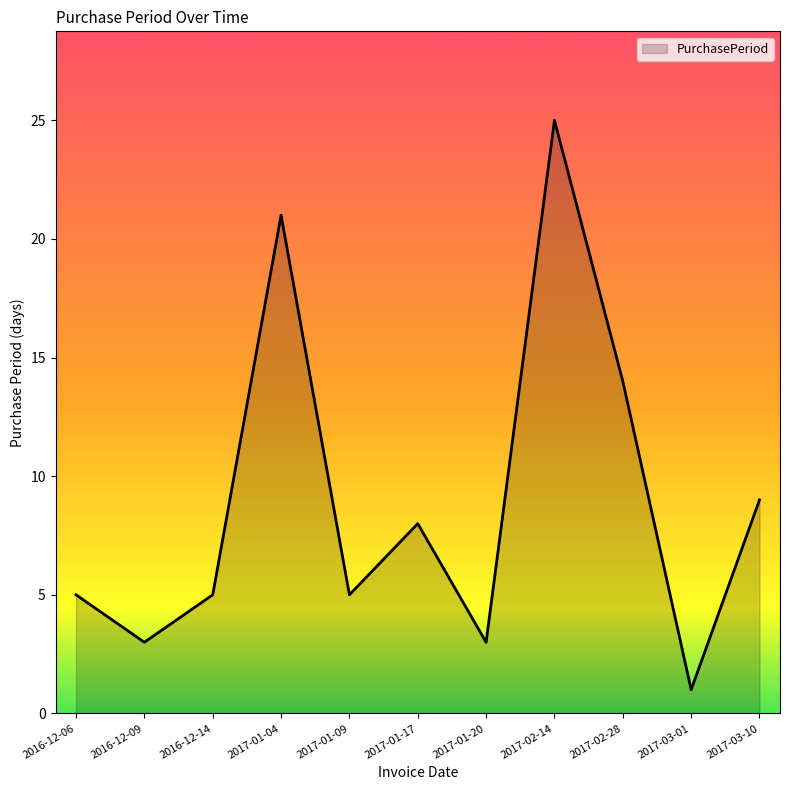

True or false: the data has more than 1 interior local peaks.

True